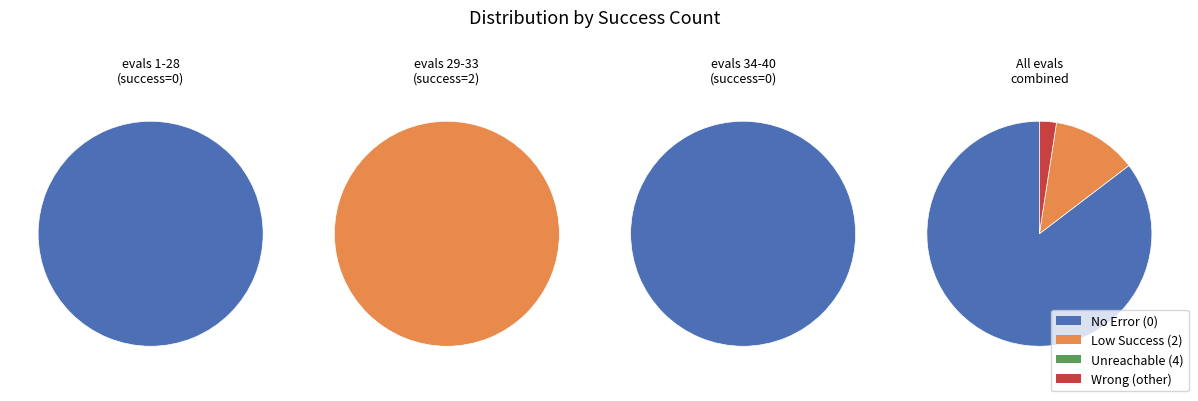

Is success num 2 the majority of the pie?

No